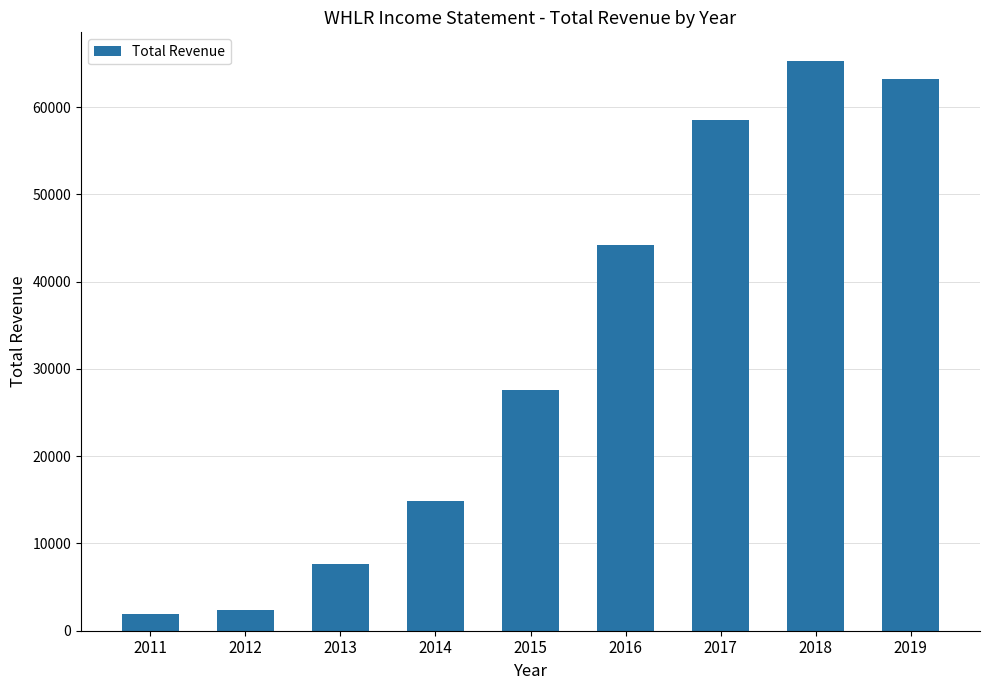

Is it true that the value at 2019 is 89918?

False